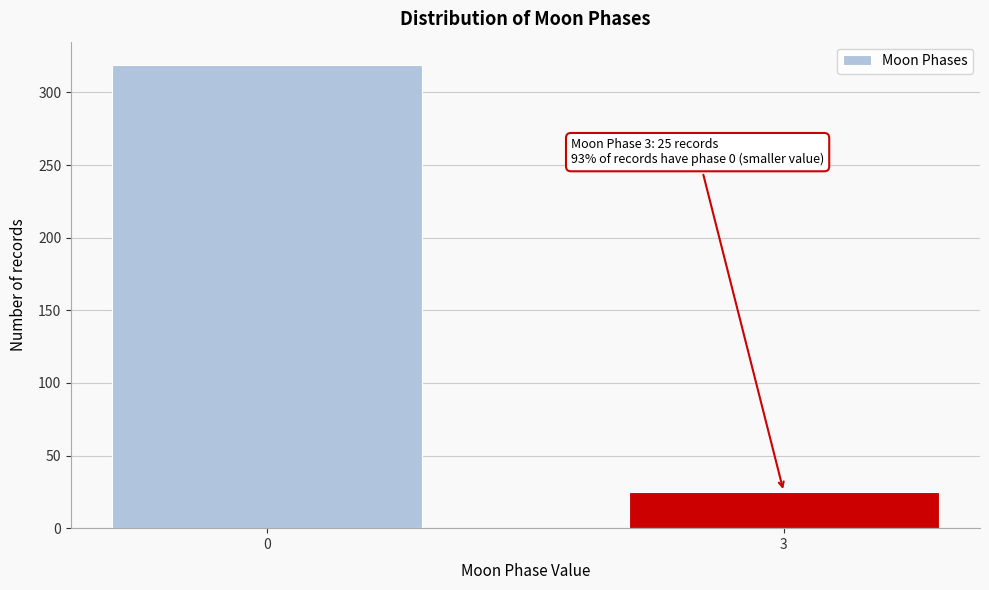

Reading left to right, extract all data points from this chart.

319	25